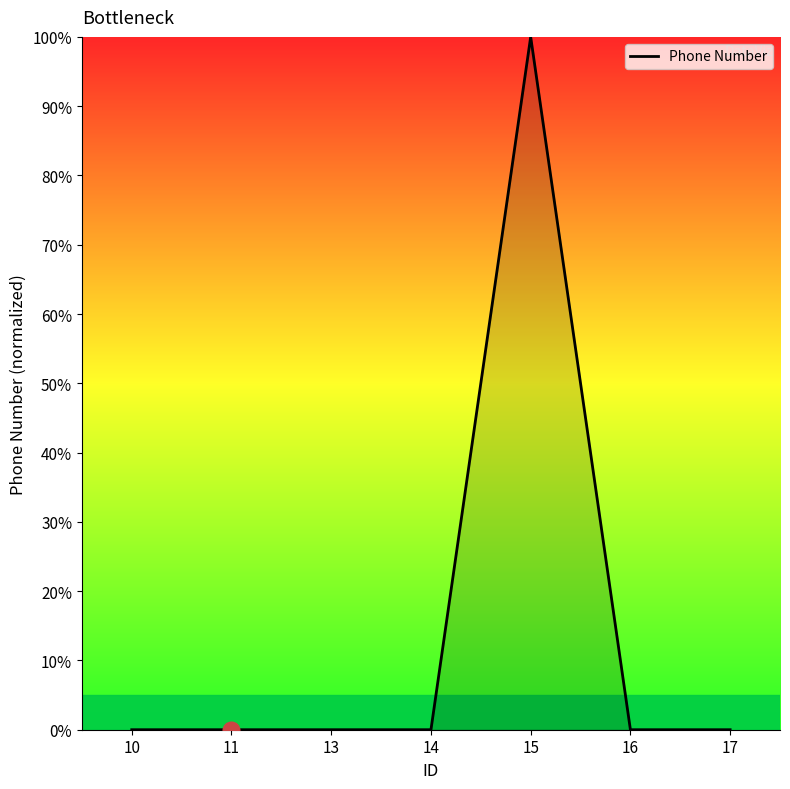

At which category does the chart reach its peak across all series?

15